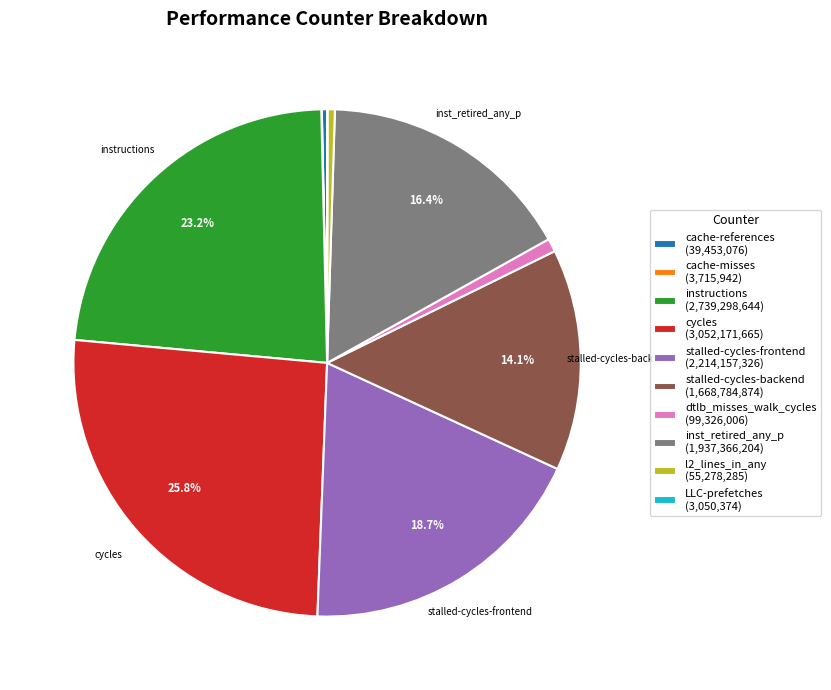

Is there any slice that represents more than half of the pie?

No